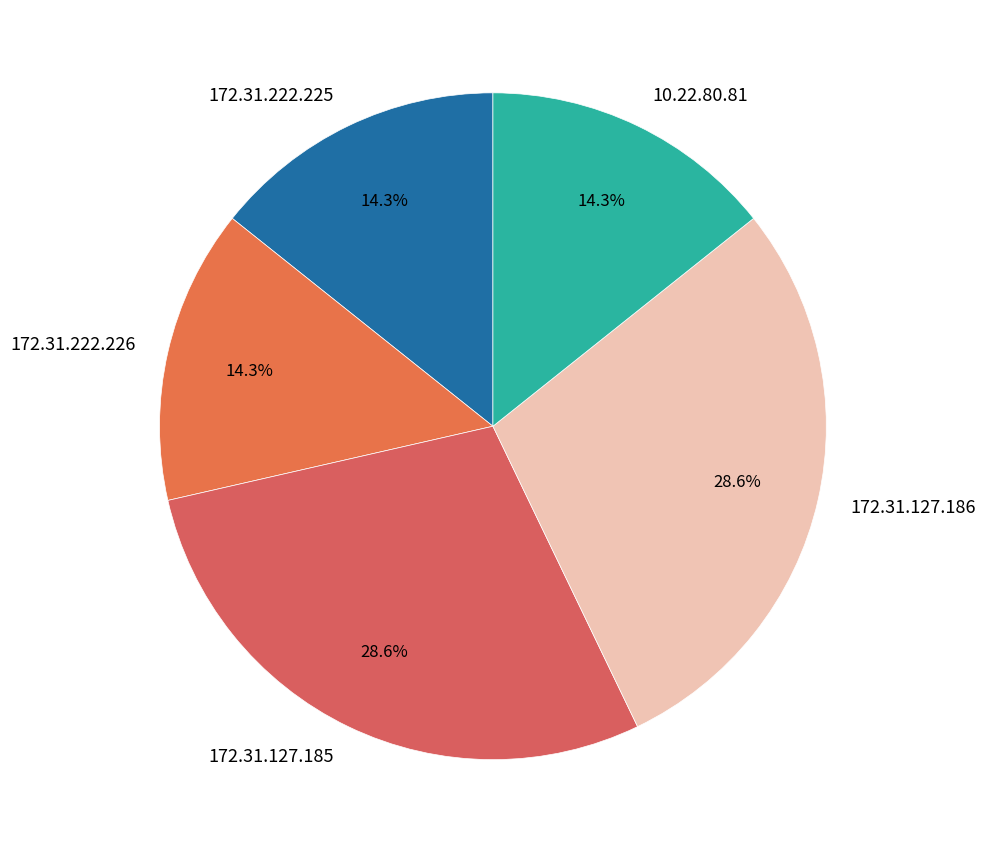

What is the total percentage of 172.31.127.186 and 172.31.222.226?

42.9%